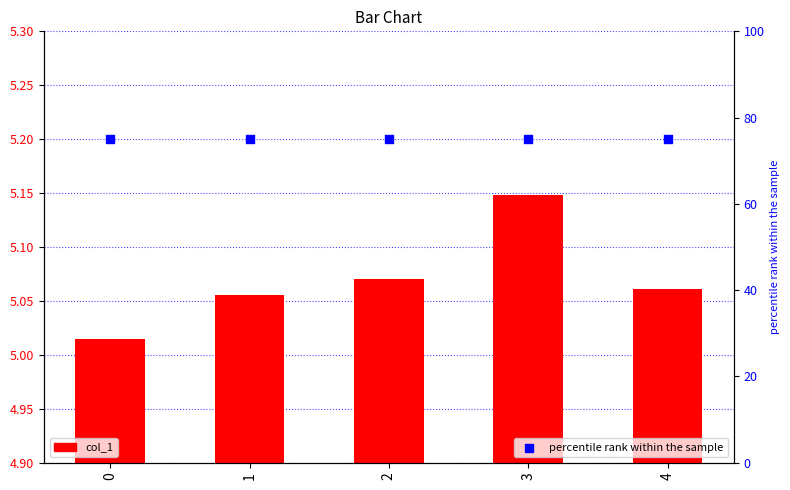

Which series contains the lowest Y value?

col_1